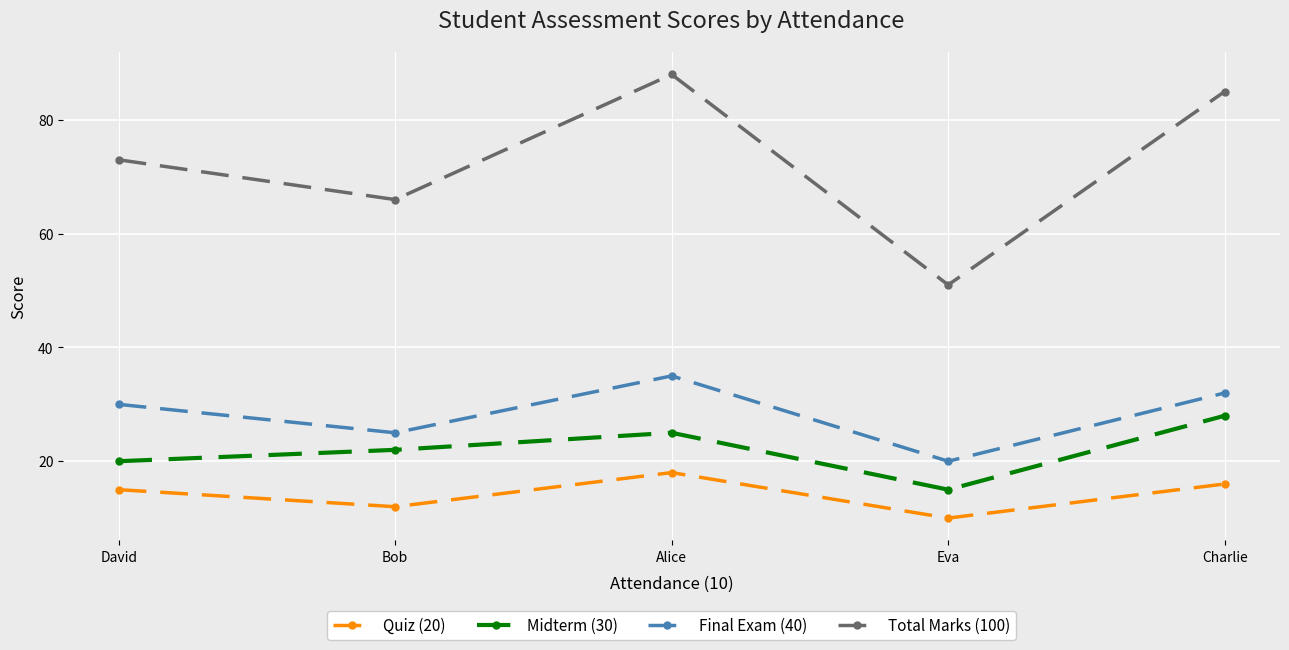

Is the value of Final Exam (40) at Charlie greater than the value of Midterm (30) at Eva?

Yes